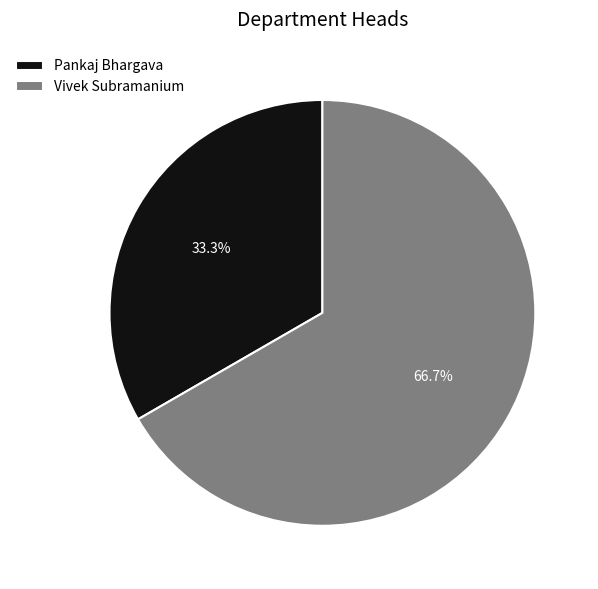

The Vivek Subramanium slice represents 67% of the pie. True or false?

True